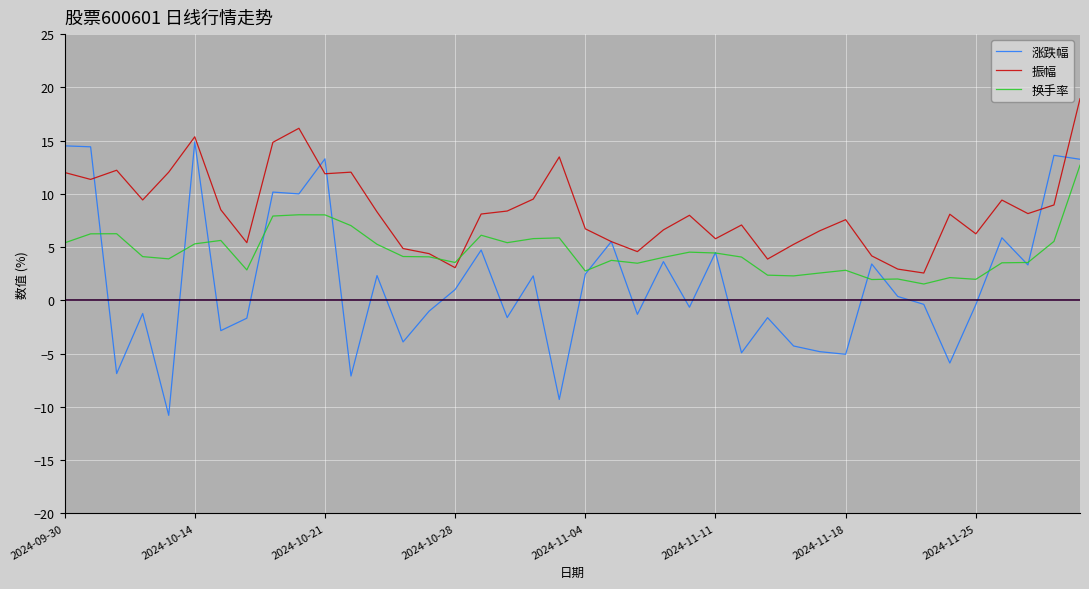

What is the maximum value for 换手率?

12.7